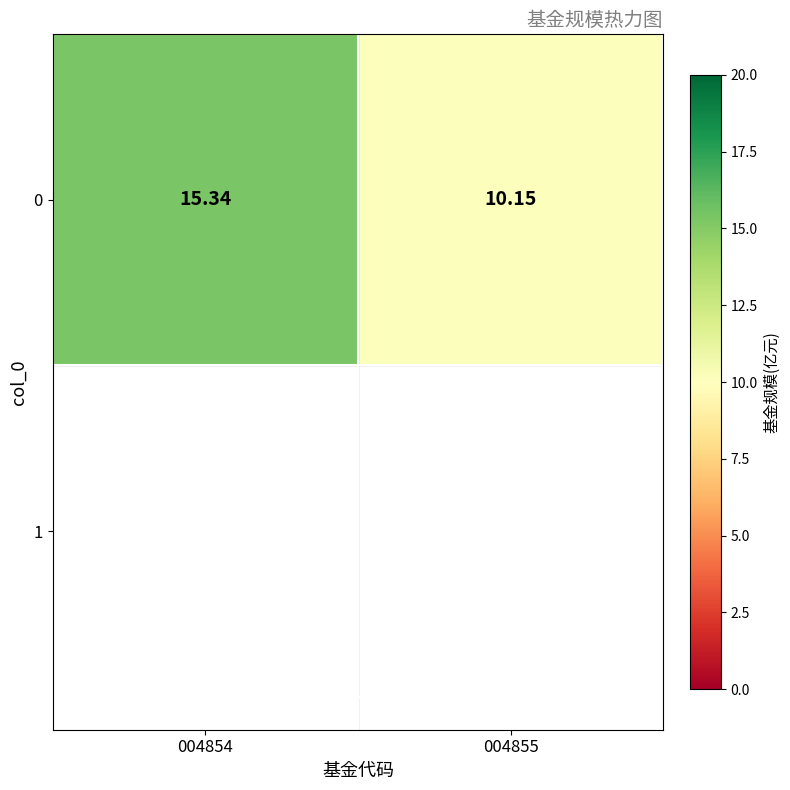

What is the change in value from 004854 to 004855?

-5.2